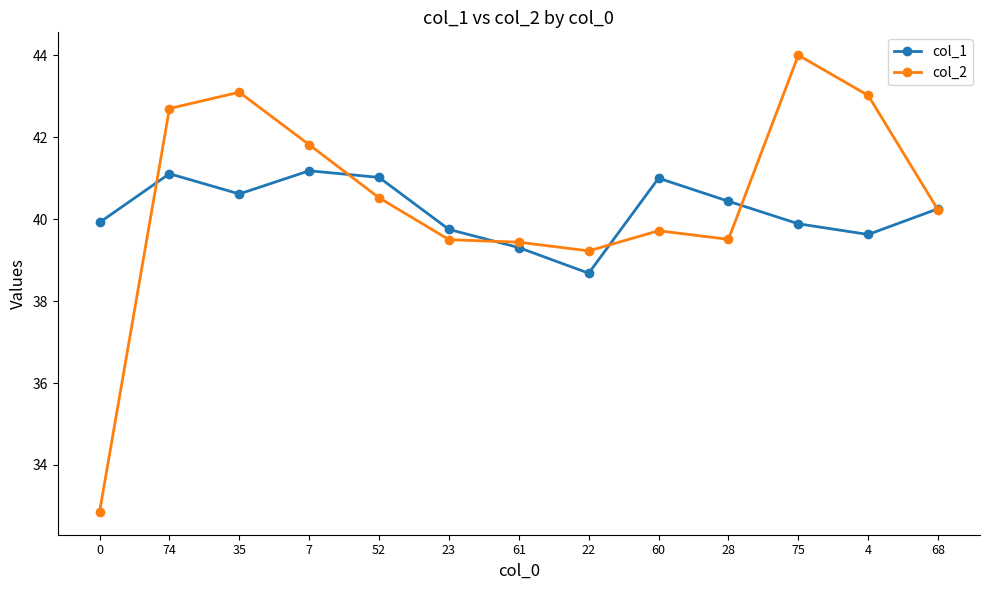

At which category does col_1 reach its first local valley?

35